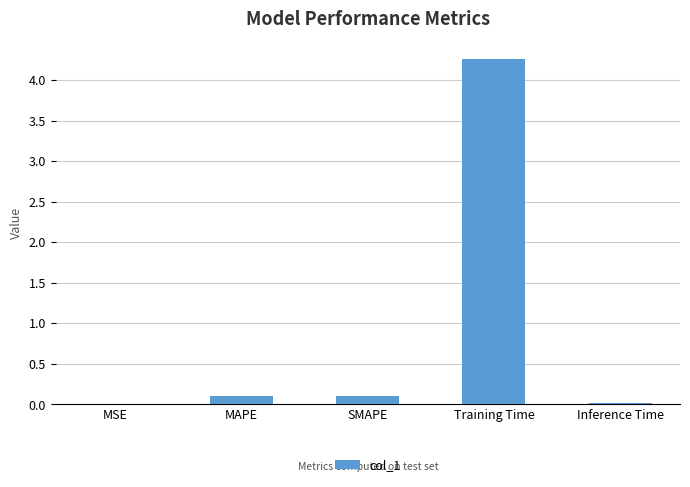

Are the bars horizontal?

No